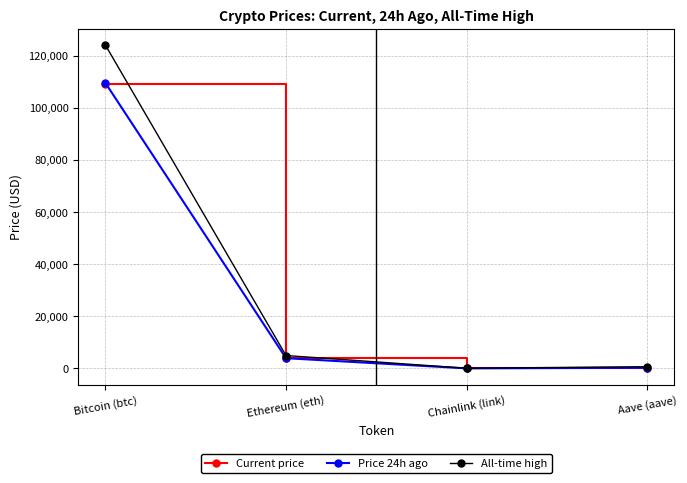

In Current price, how many points are lower than both neighbors (excluding endpoints)?

1